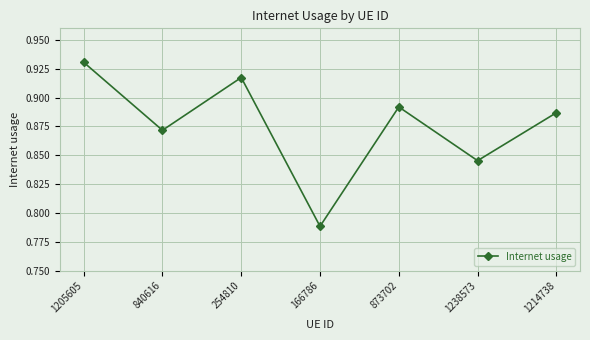

How many interior local peaks (higher than both neighbors) does the data have?

2